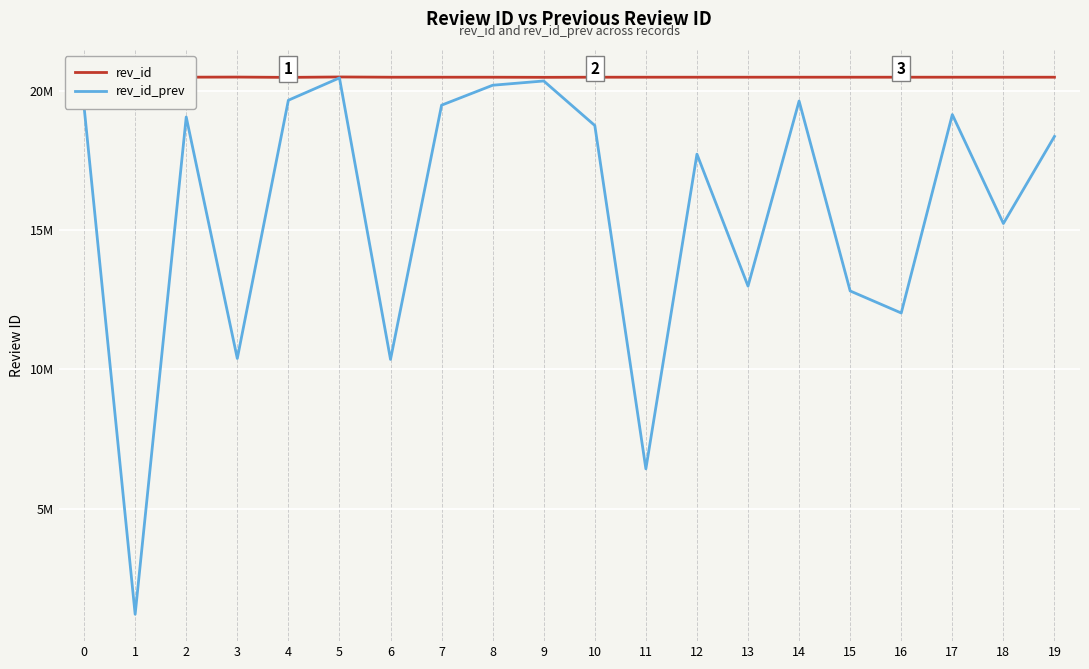

How many data points in rev_id_prev are above 18750581?

9